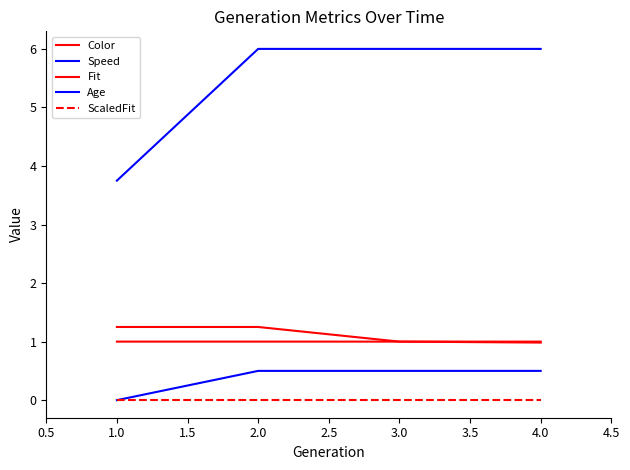

Does the chart have visible grid lines?

No